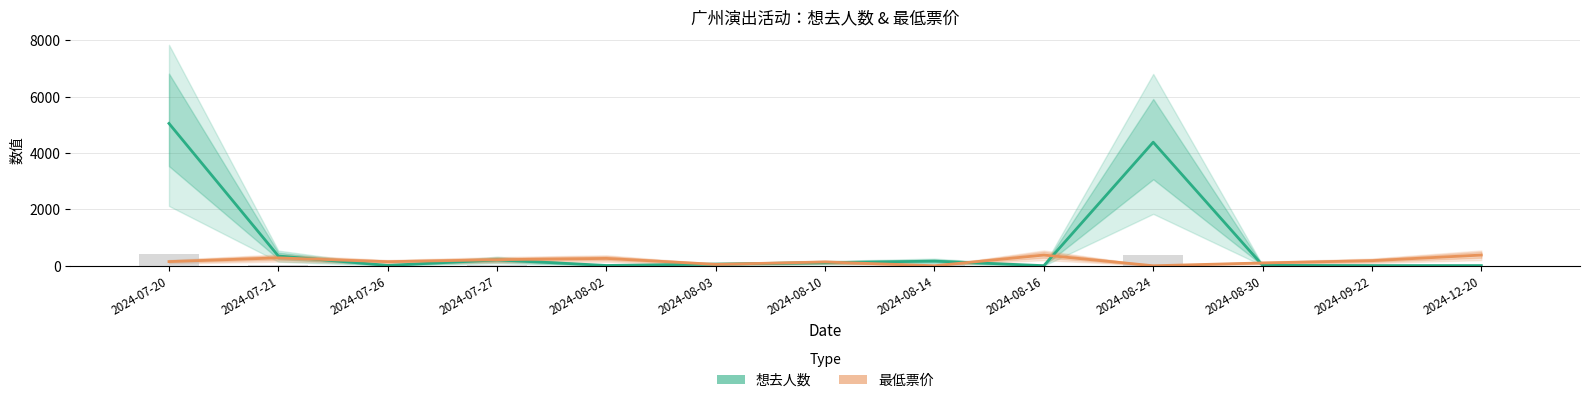

What is the difference between the maximum and minimum values in the 想去人数 series?

5048.0